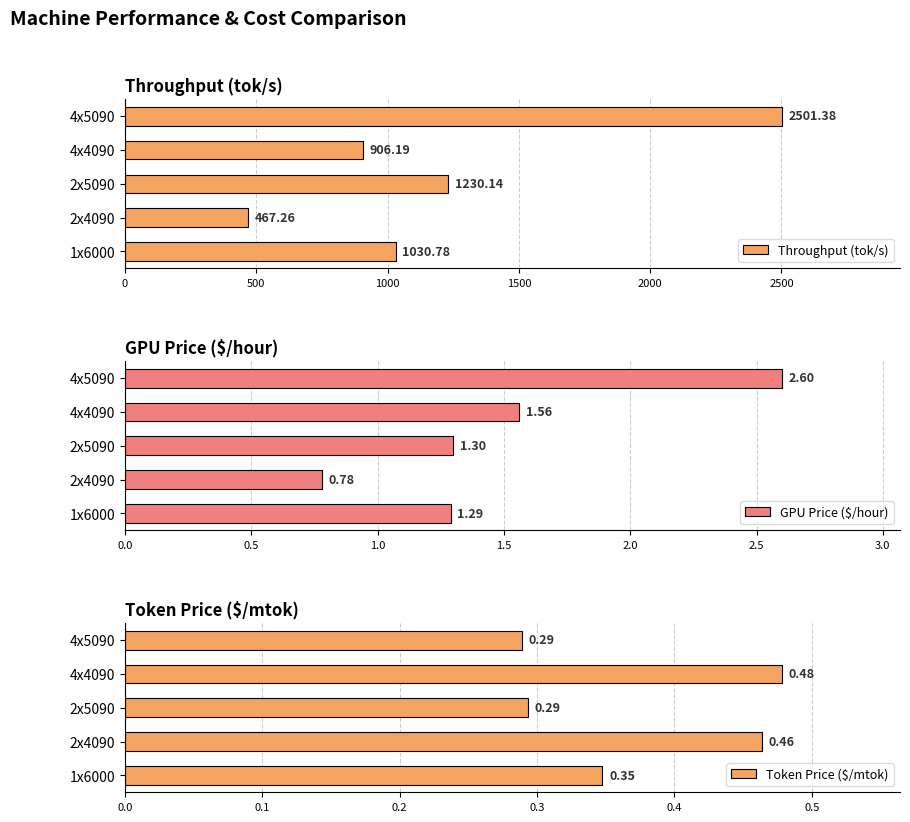

What is the smallest value displayed?

0.3